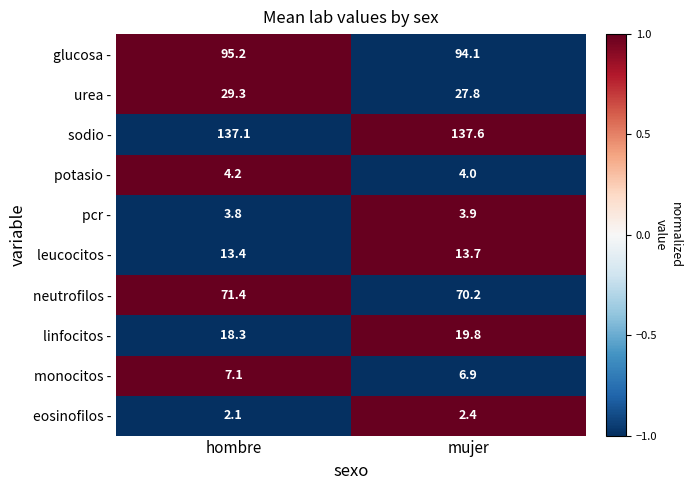

What is the total value across all series at hombre?

381.9